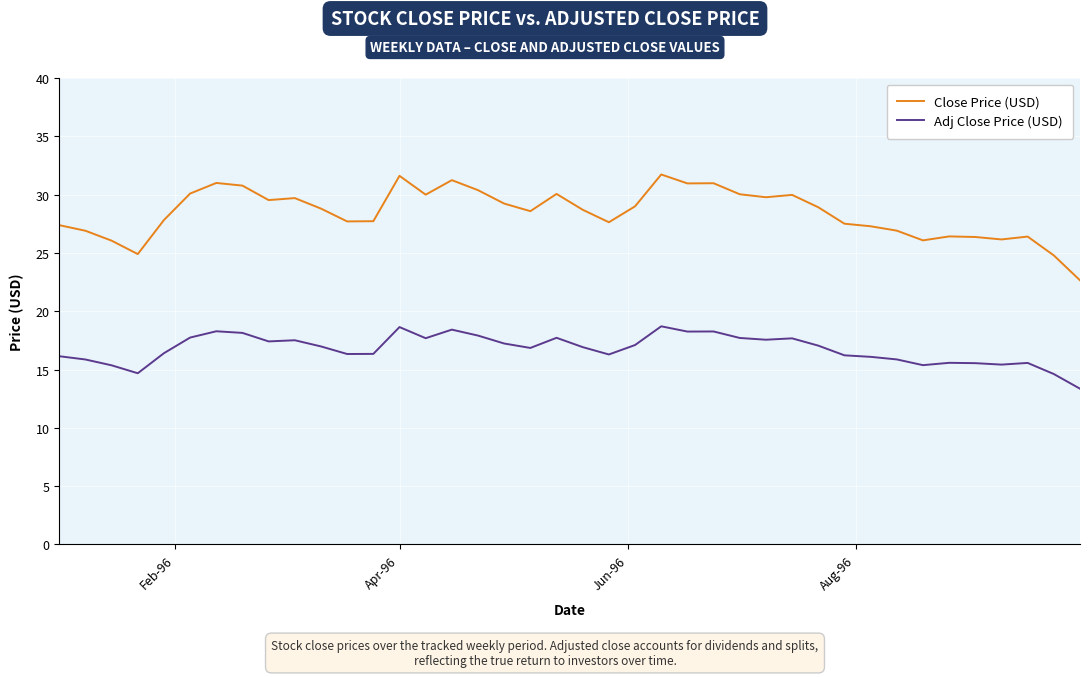

What is the lowest value of the Adj Close Price (USD) series?

13.4